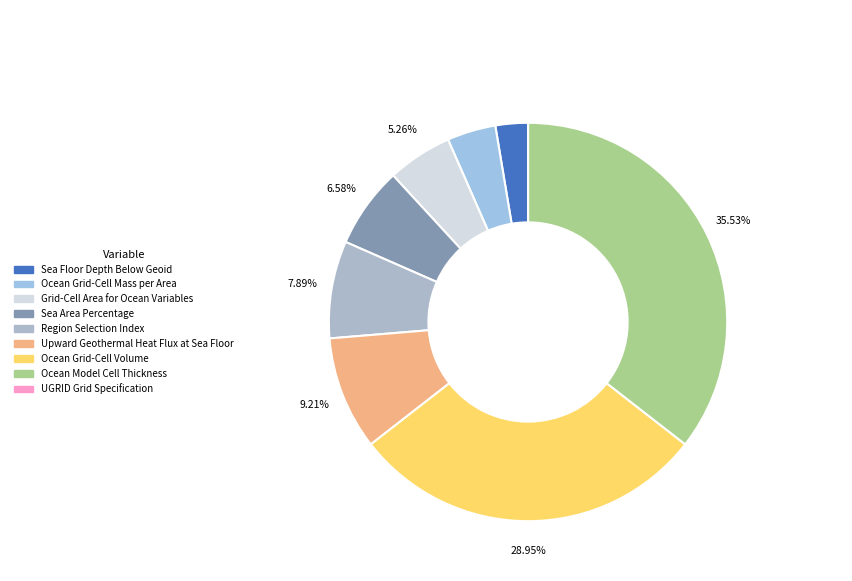

Approximately how many times larger is the value at Ocean Grid-Cell Volume compared to Grid-Cell Area for Ocean Variables?

5.5